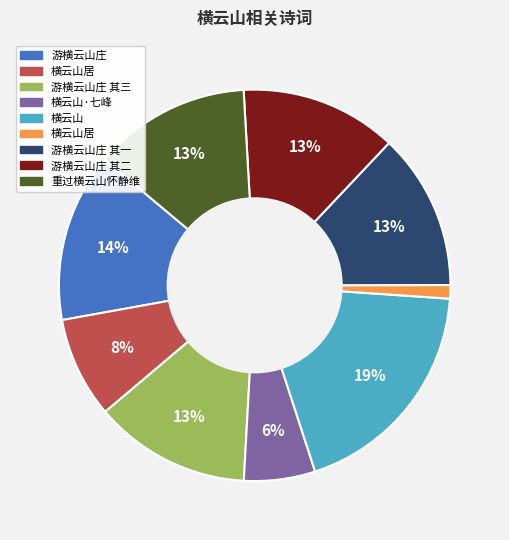

To the nearest percent, what is the average slice percentage?

11%